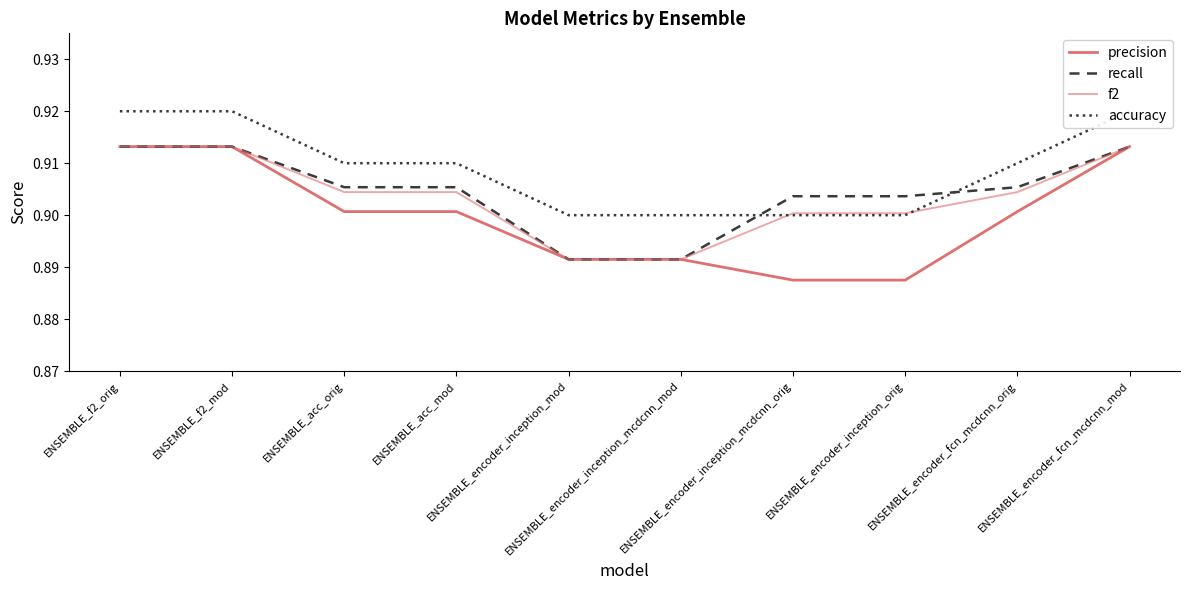

True or false: recall has more than 2 points higher than both neighbors.

False